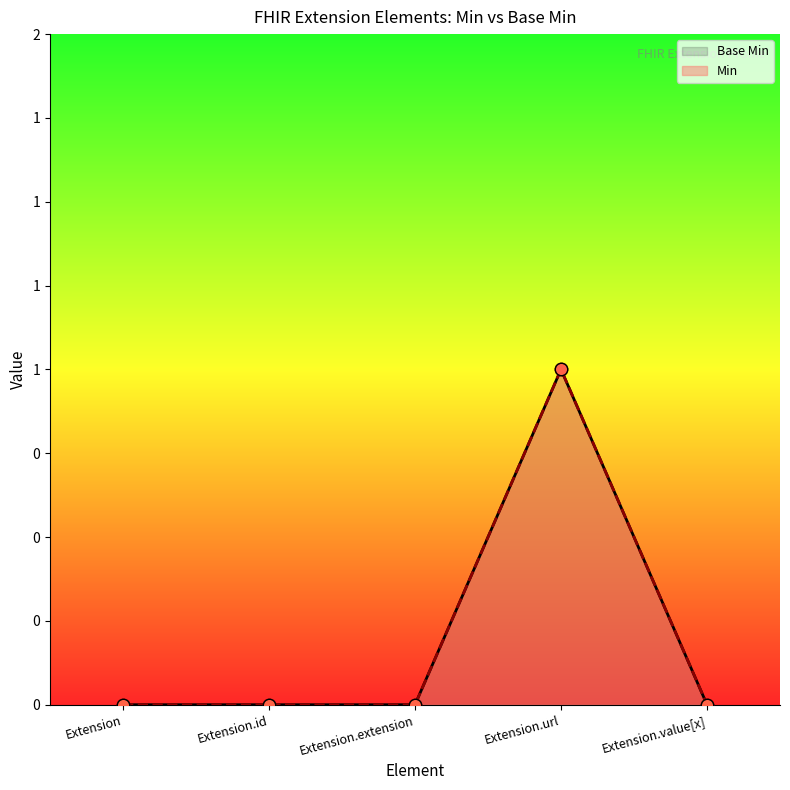

Between Extension.value[x] and Extension.url, which is larger?

Extension.url